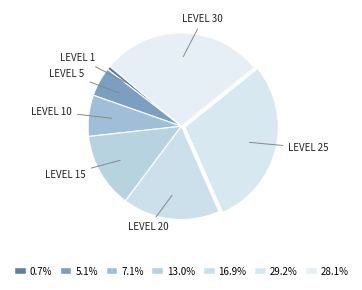

How many segments does this pie chart have?

7